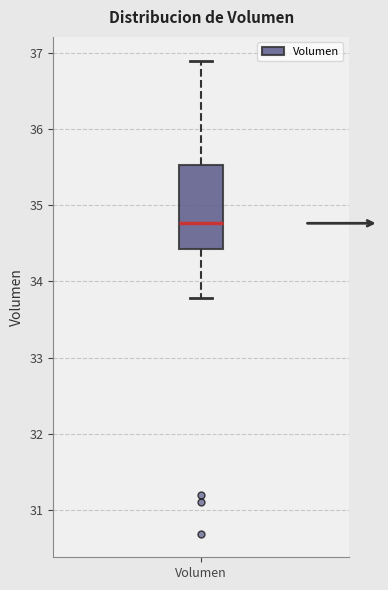

Where does the lower whisker of the box for Volumen end on the y-axis? The values are not printed on the chart, so give them approximately, as read against the axis.

33.8